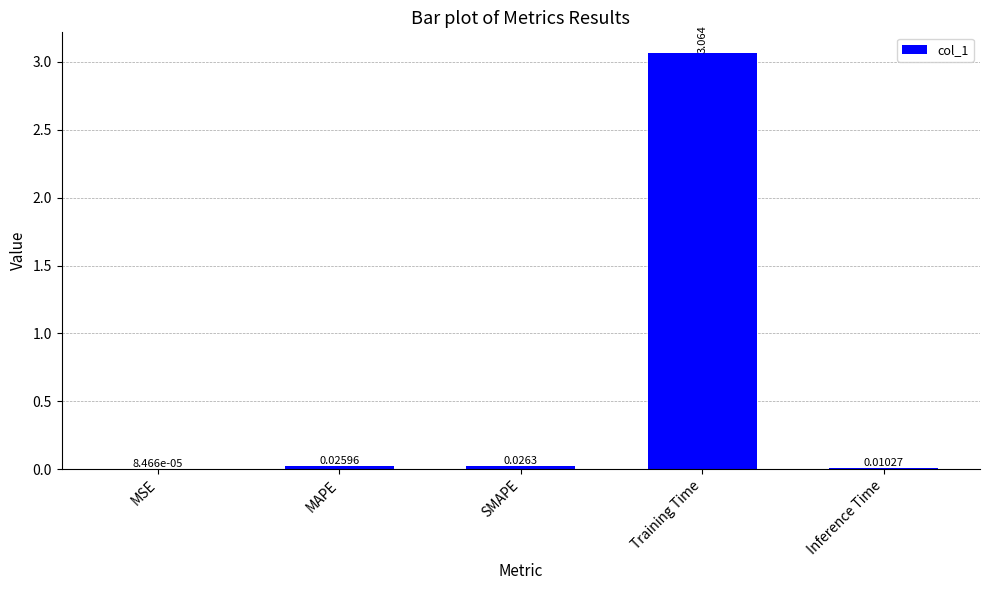

Between Training Time and Inference Time, which is larger?

Training Time